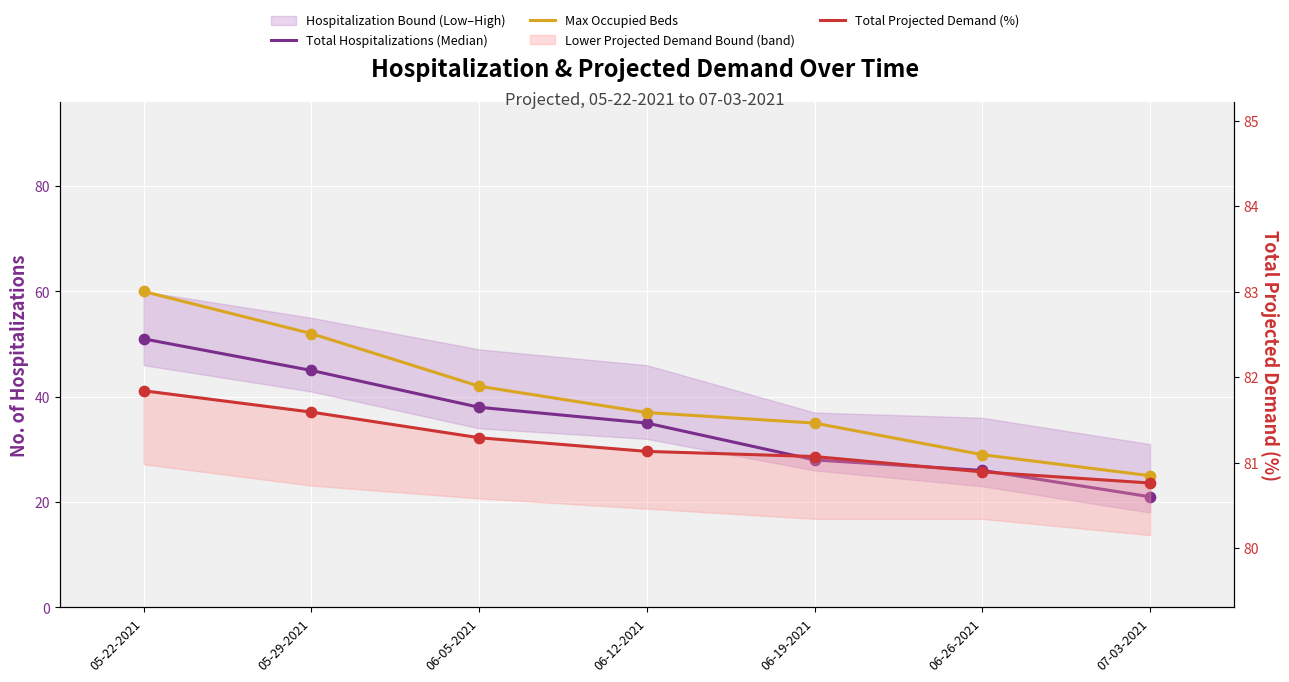

What is the total value across all series at 07-03-2021?

126.8